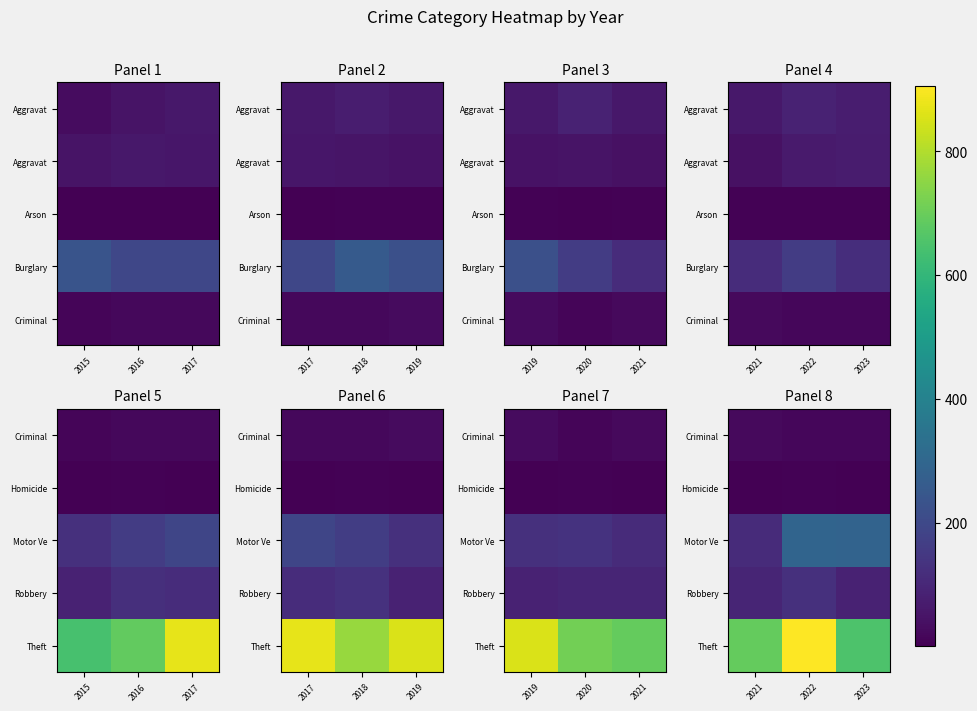

Count the Homicide values in the range 2 to 6.

3